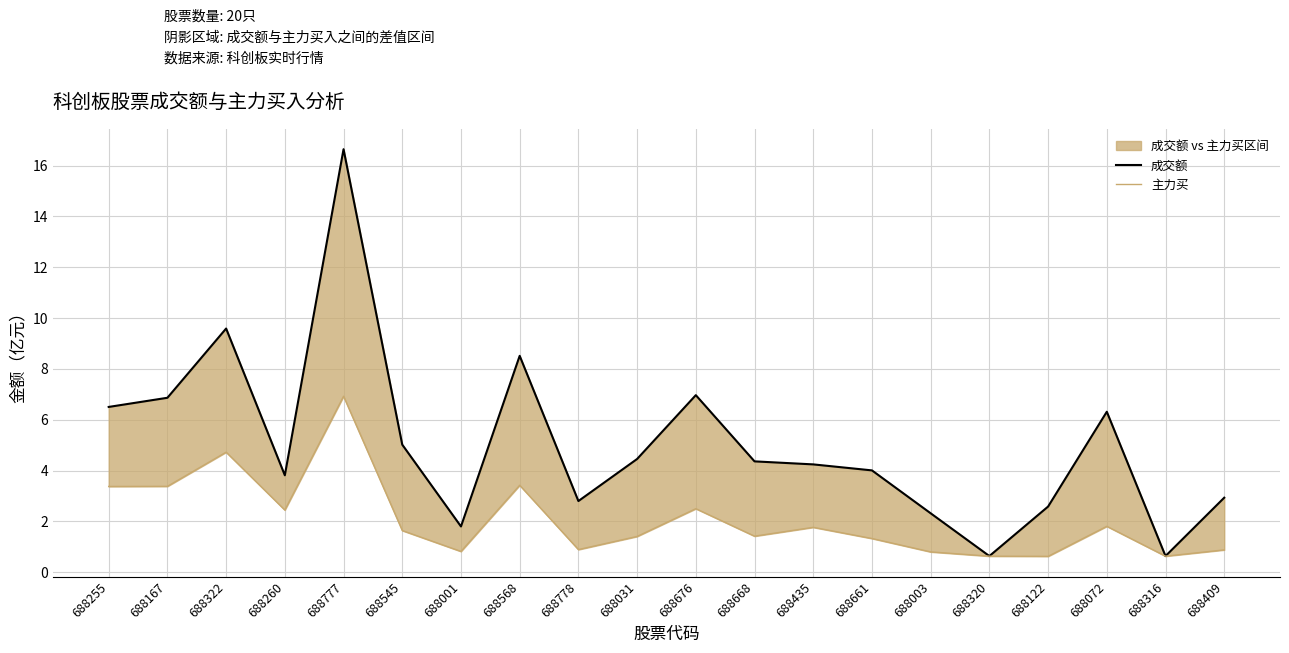

What is the difference between the 成交额 values at 688072 and 688409?

3.4